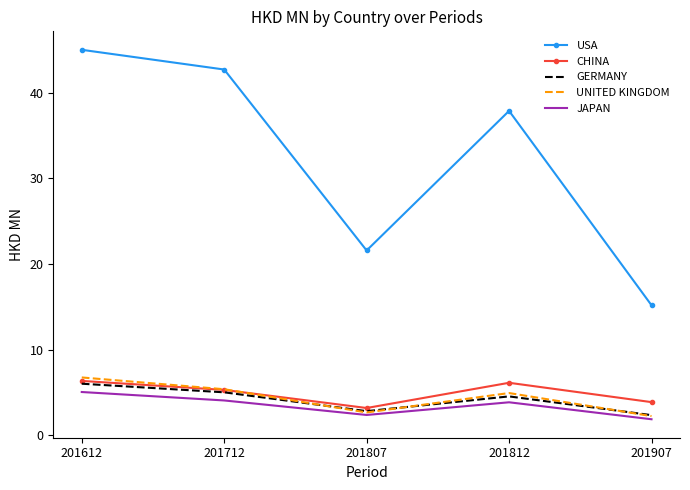

True or false: GERMANY has a value of 6.0 at 201612.

True